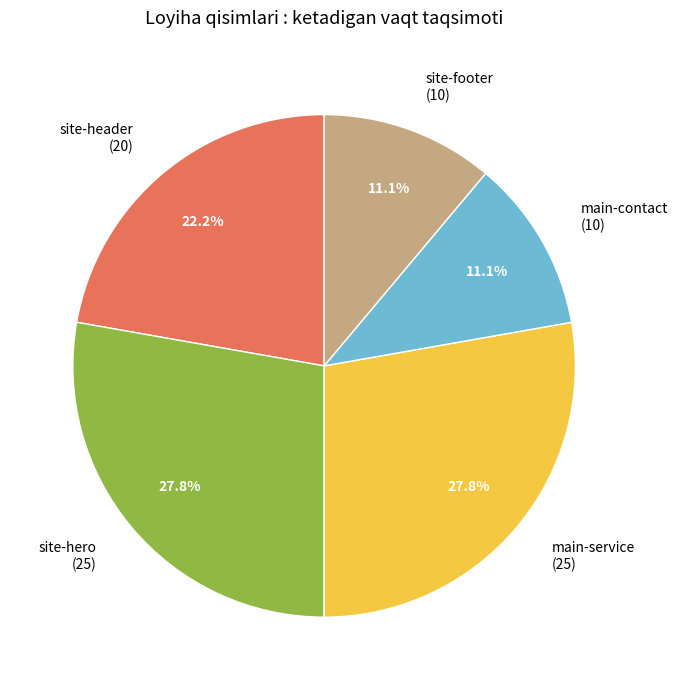

What is the ratio of the value at main-contact to the value at main-service?

0.4